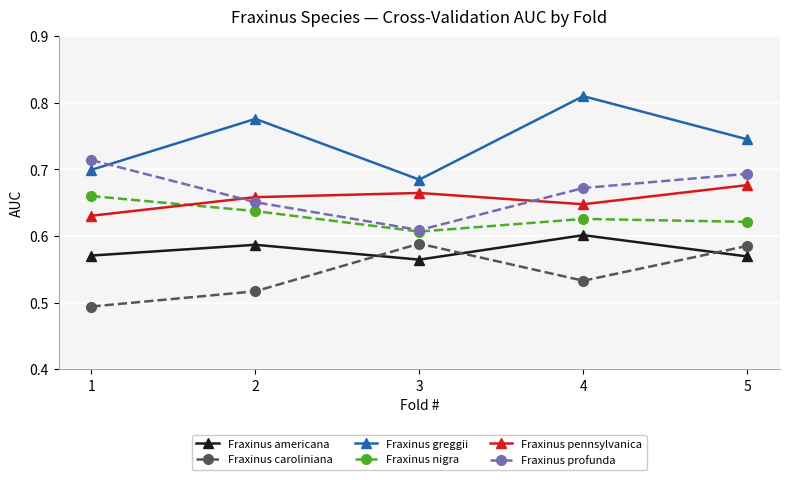

How many Fraxinus nigra values are between 0 and 1?

5